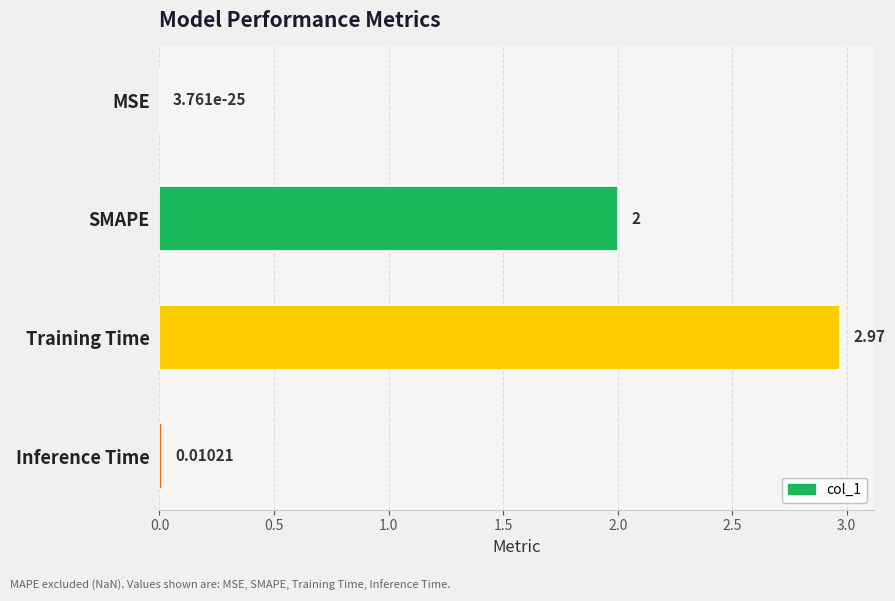

Which category has the highest value across all series?

Training Time